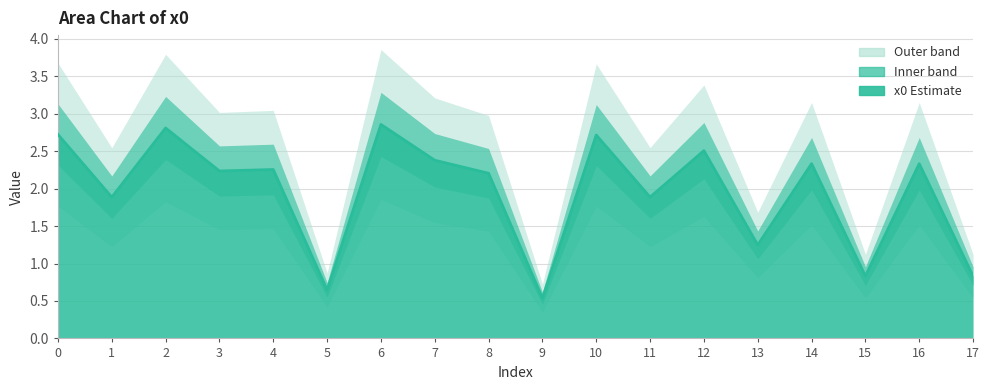

What value does the data have at 9?

0.5